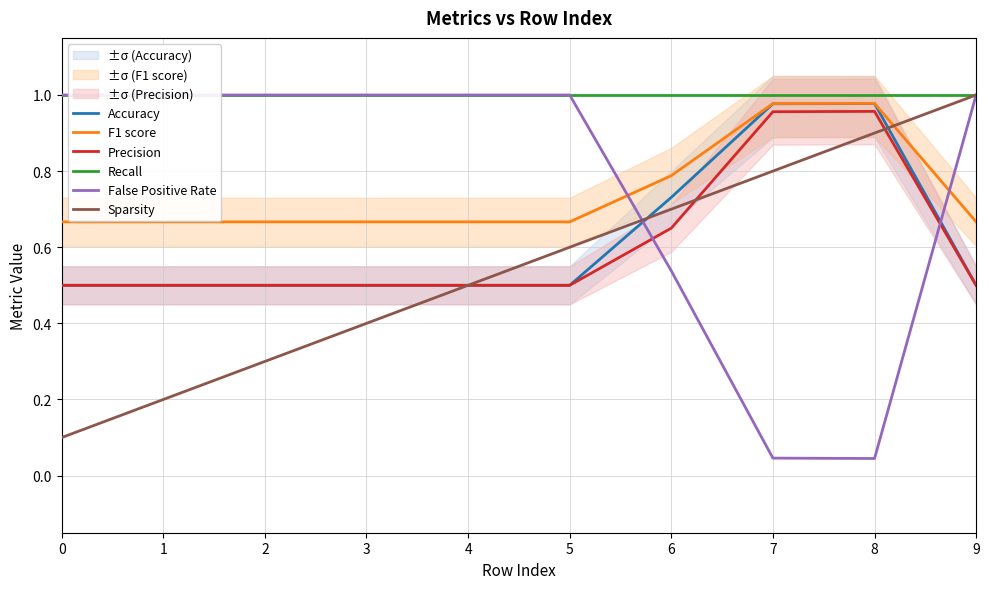

True or false: Recall and Accuracy intersect in this chart.

False